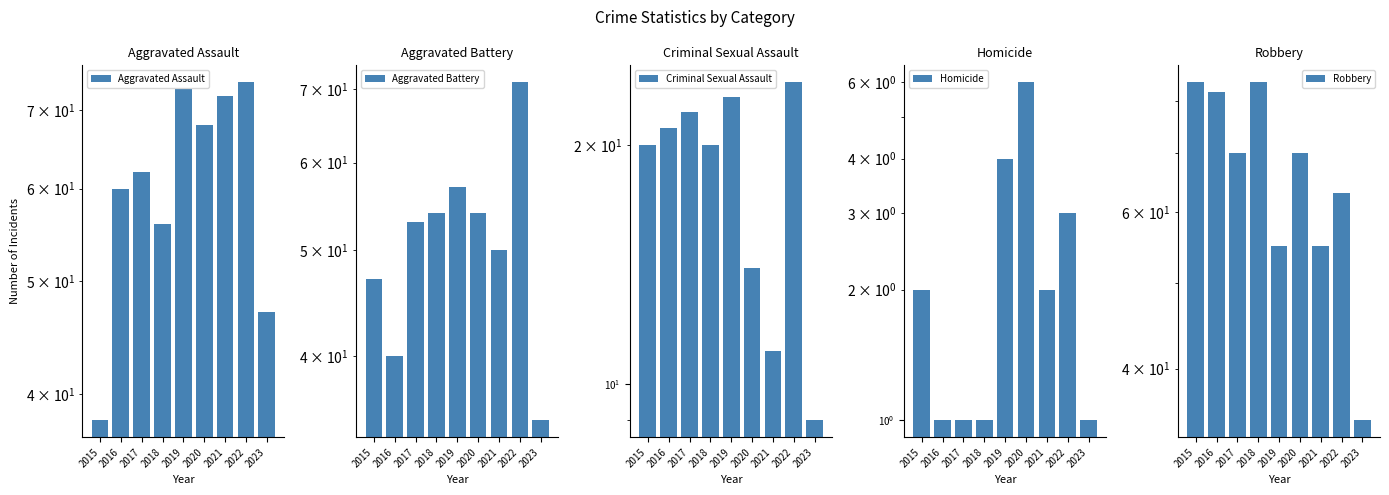

List the labels in order of Aggravated Assault value, largest first.

2022, 2019, 2021, 2020, 2017, 2016, 2018, 2023, 2015